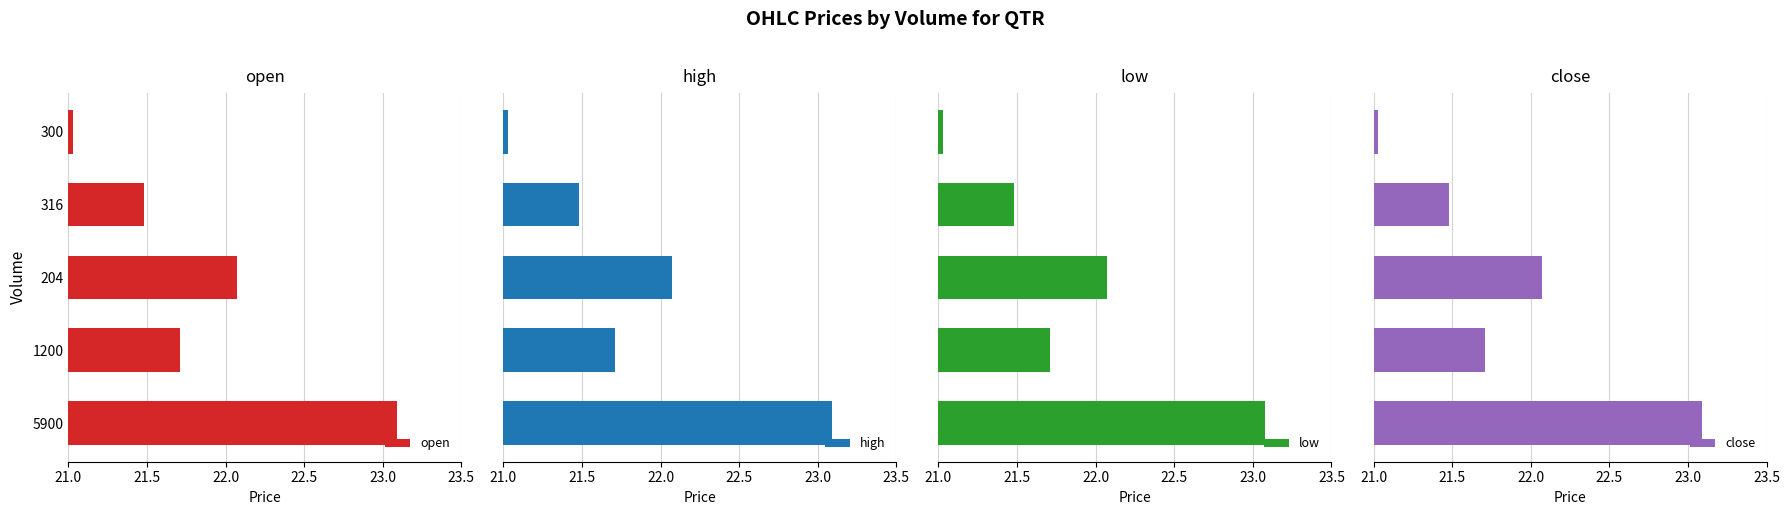

At which label does open reach its minimum?

300